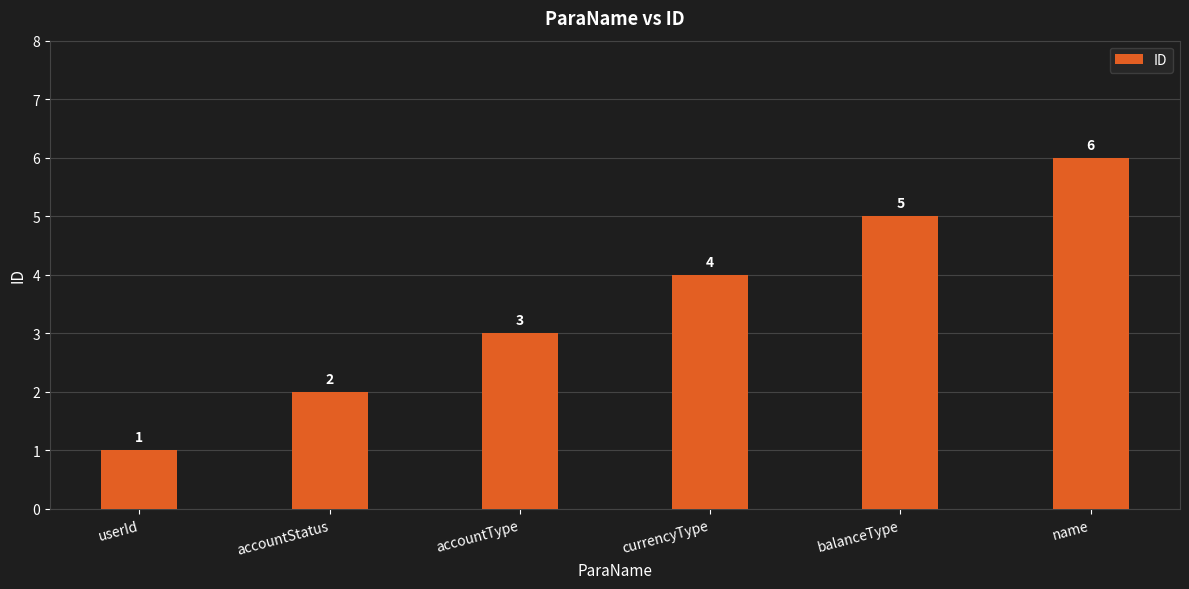

What is the sum of the values at name and balanceType?

11